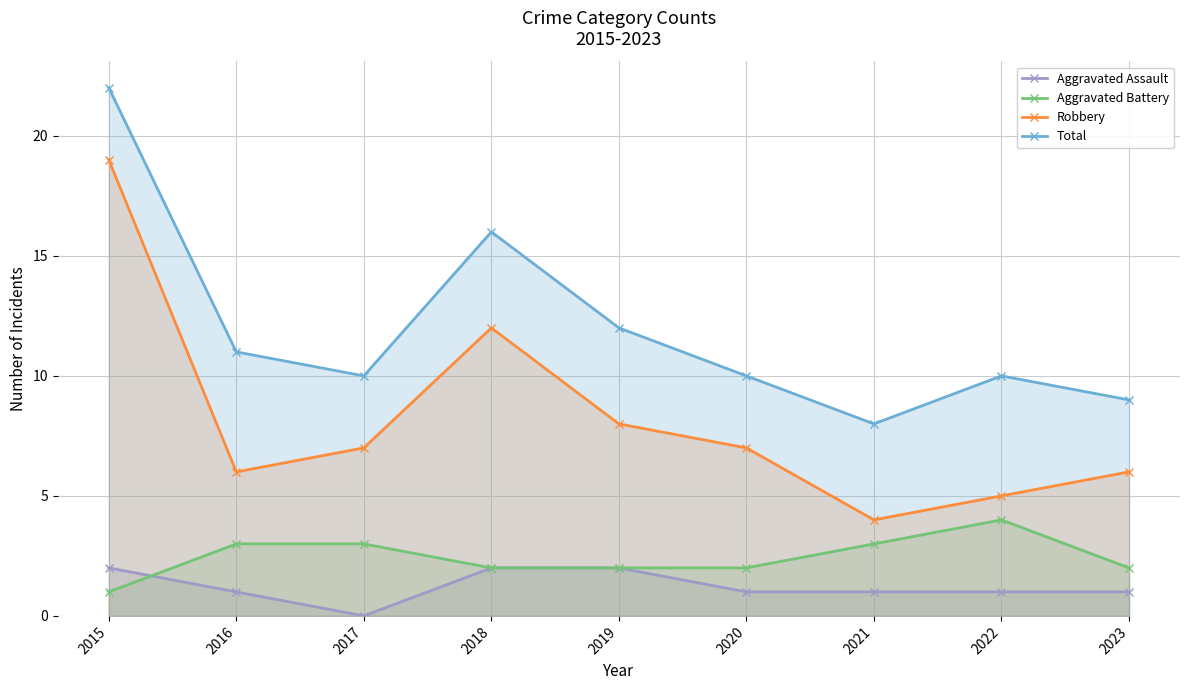

List the labels in order of Aggravated Battery value, smallest first.

2015, 2018, 2019, 2020, 2023, 2016, 2017, 2021, 2022